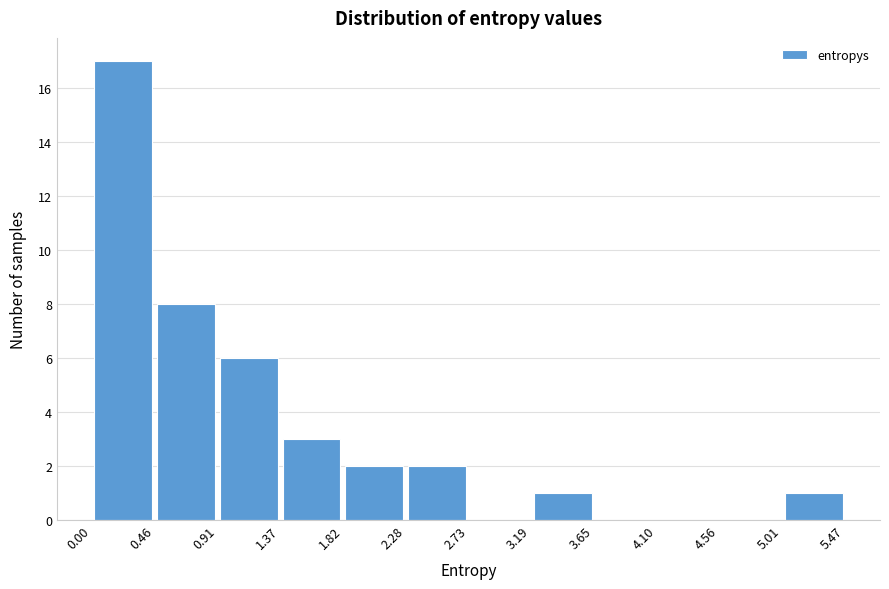

What is the height of the bar covering 1.82 to 2.28 on the x-axis? The values are not printed on the chart, so give them approximately, as read against the axis.

2